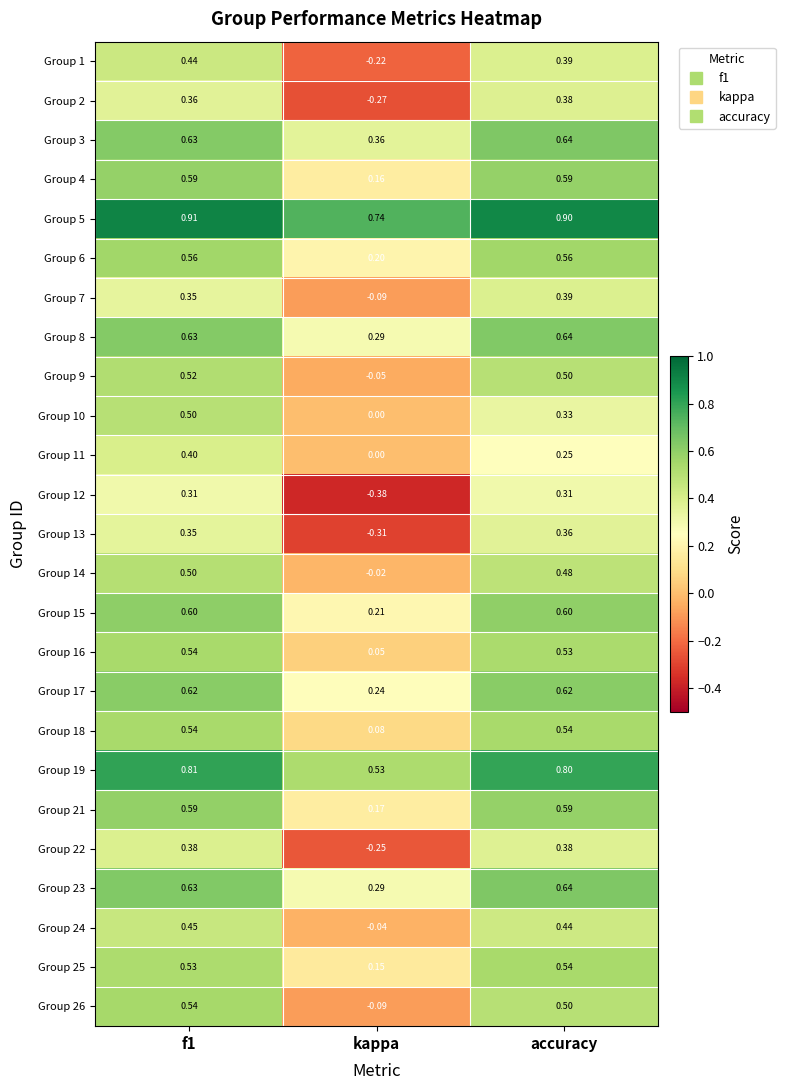

At which label is Group 22 closest to 0?

kappa